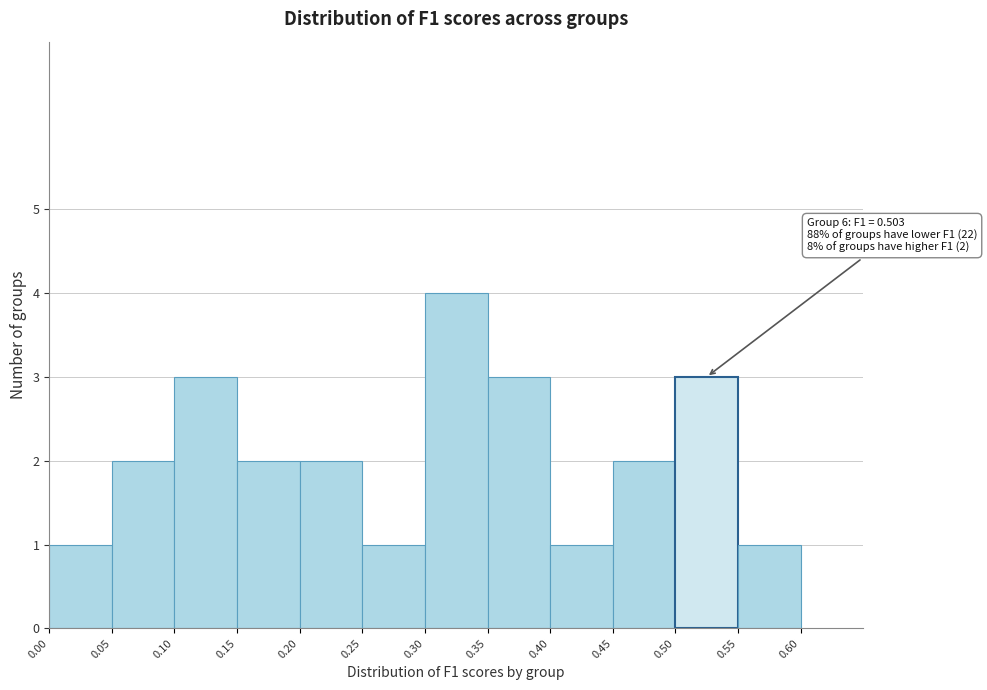

Over which range of the x-axis is the bar tallest?

0.30 to 0.35